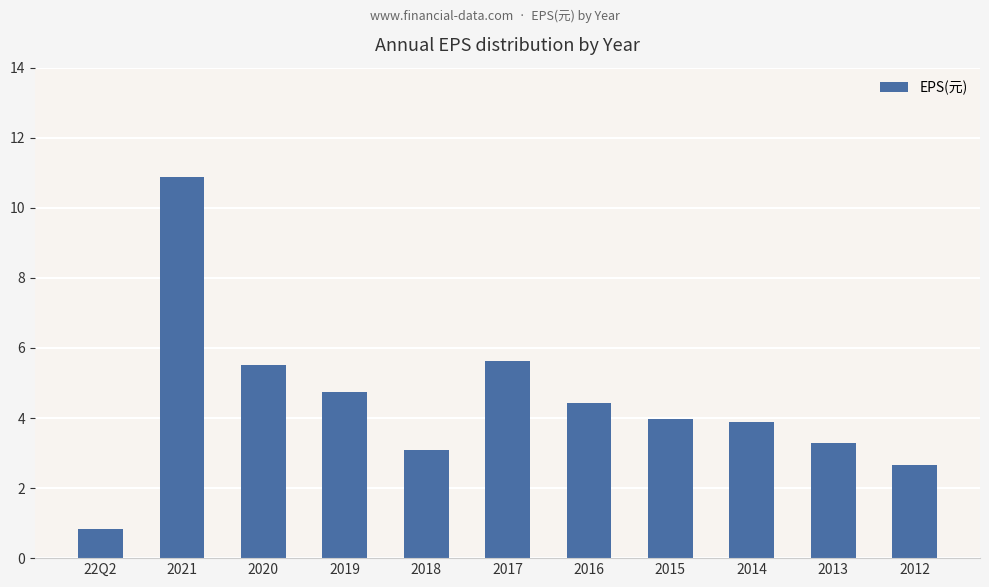

Which has a higher value, 22Q2 or 2014?

2014